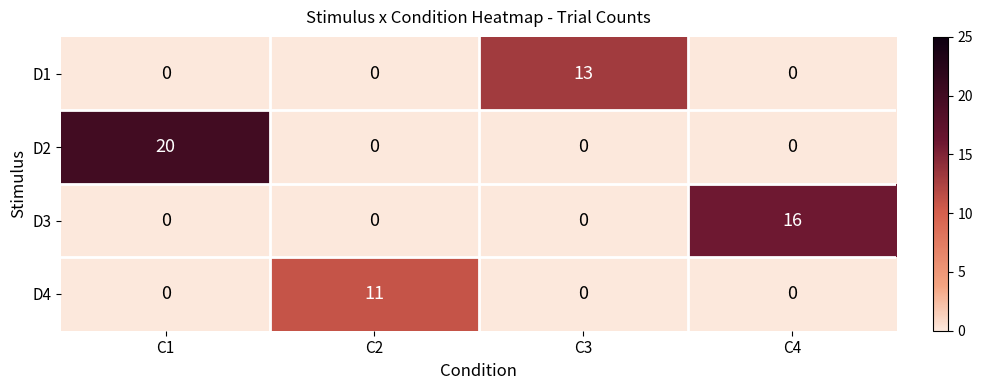

Reading right to left, extract all data points from this chart.

D1: C4=0	C3=13	C2=0	C1=0
D2: C4=0	C3=0	C2=0	C1=20
D3: C4=16	C3=0	C2=0	C1=0
D4: C4=0	C3=0	C2=11	C1=0